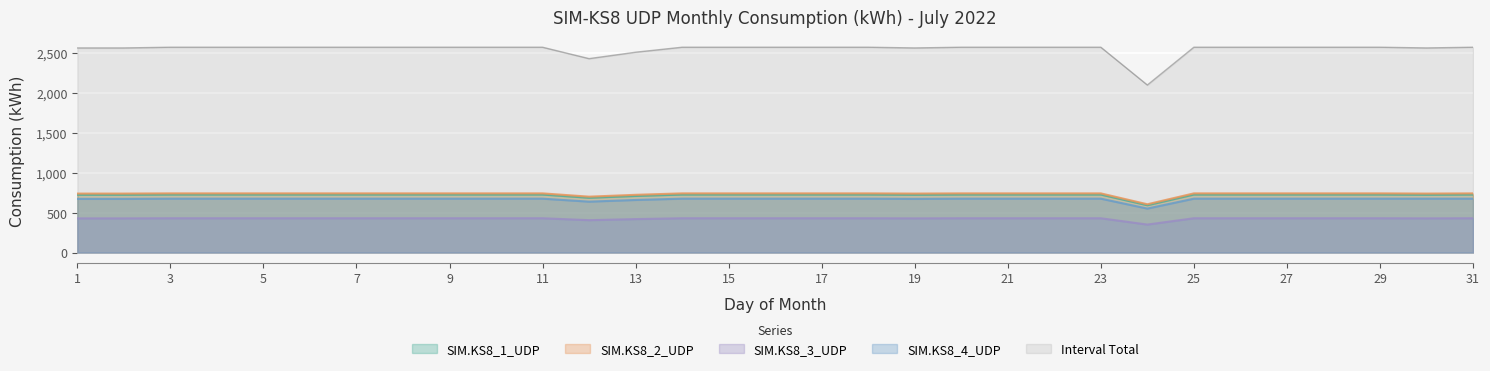

Which series has the largest total across all categories?

Interval Total